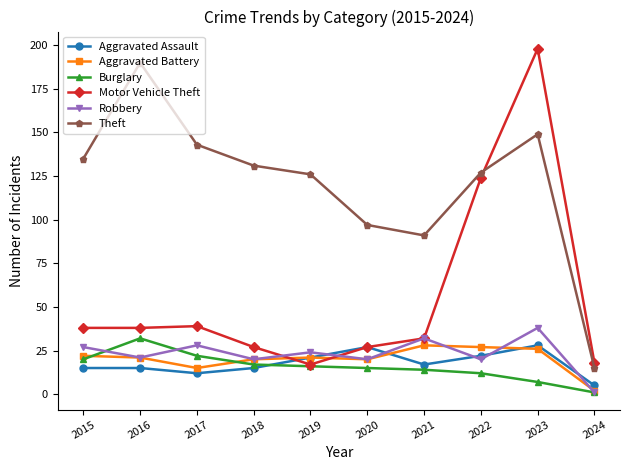

In Aggravated Battery, how many points are lower than both neighbors (excluding endpoints)?

2